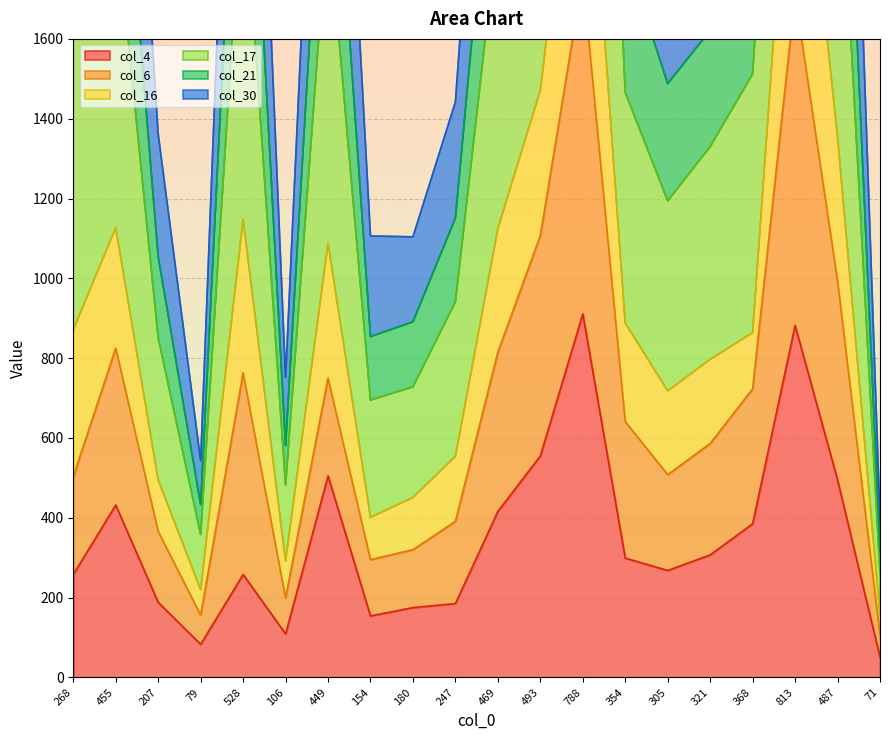

At which category does col_6 reach its first local valley?

79